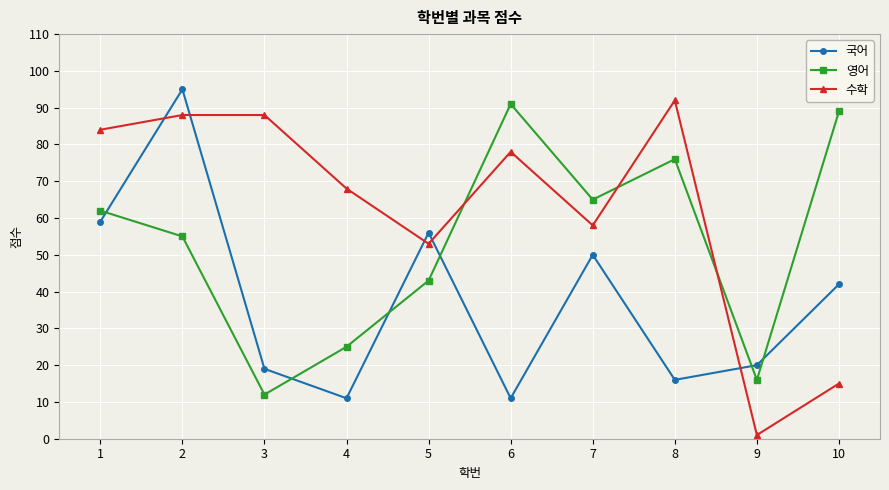

Rank the series by their maximum value, from highest to lowest.

국어, 수학, 영어